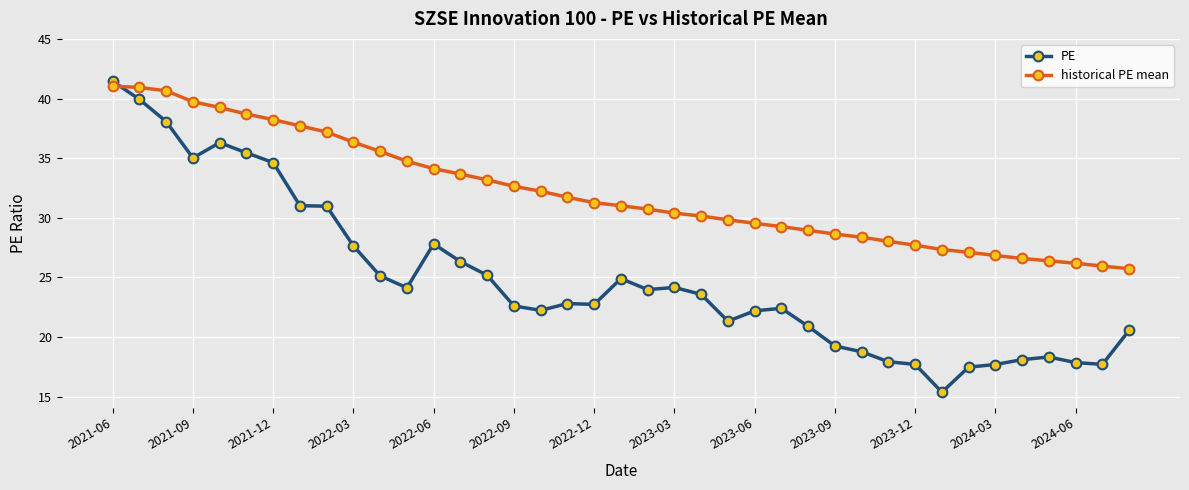

Which series has the largest total across all categories?

historical PE mean